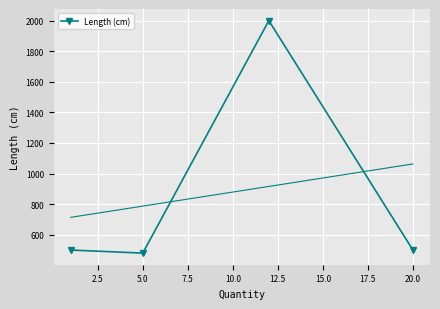

What is the value of the 1st point from the left?

500